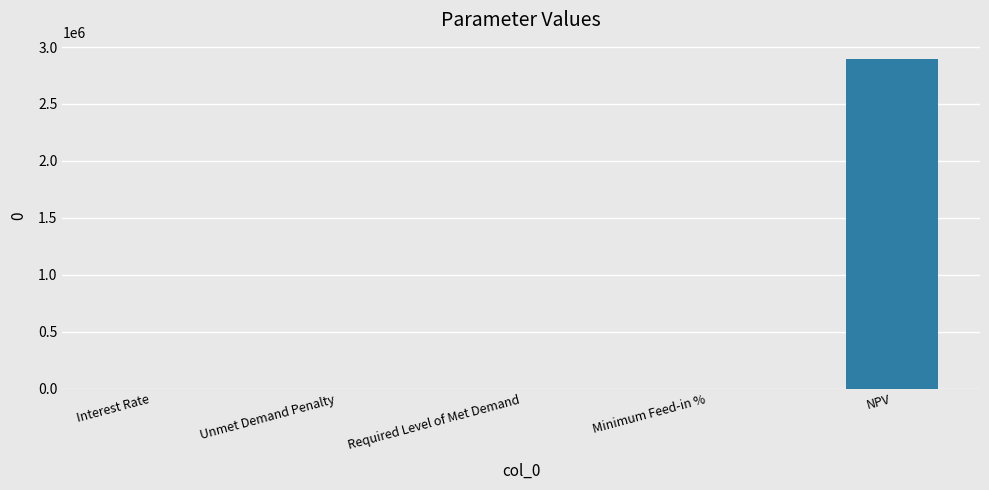

What value does the data have at NPV?

2893429.0